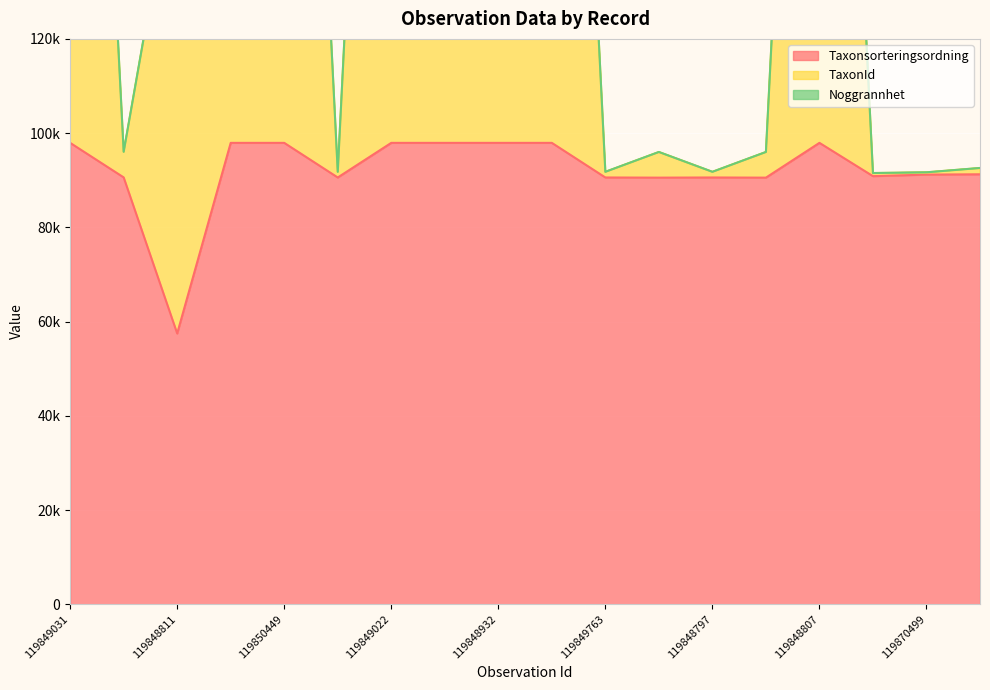

What is the maximum value for Taxonsorteringsordning?

97930